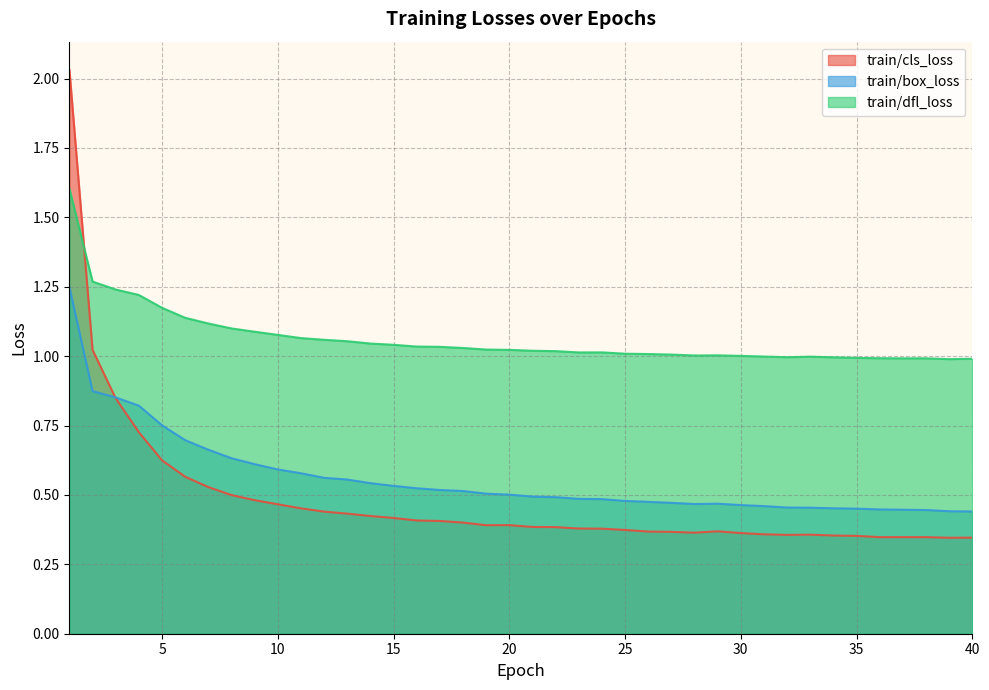

What is the value of the train/dfl_loss point at the 26th from the left?

1.0